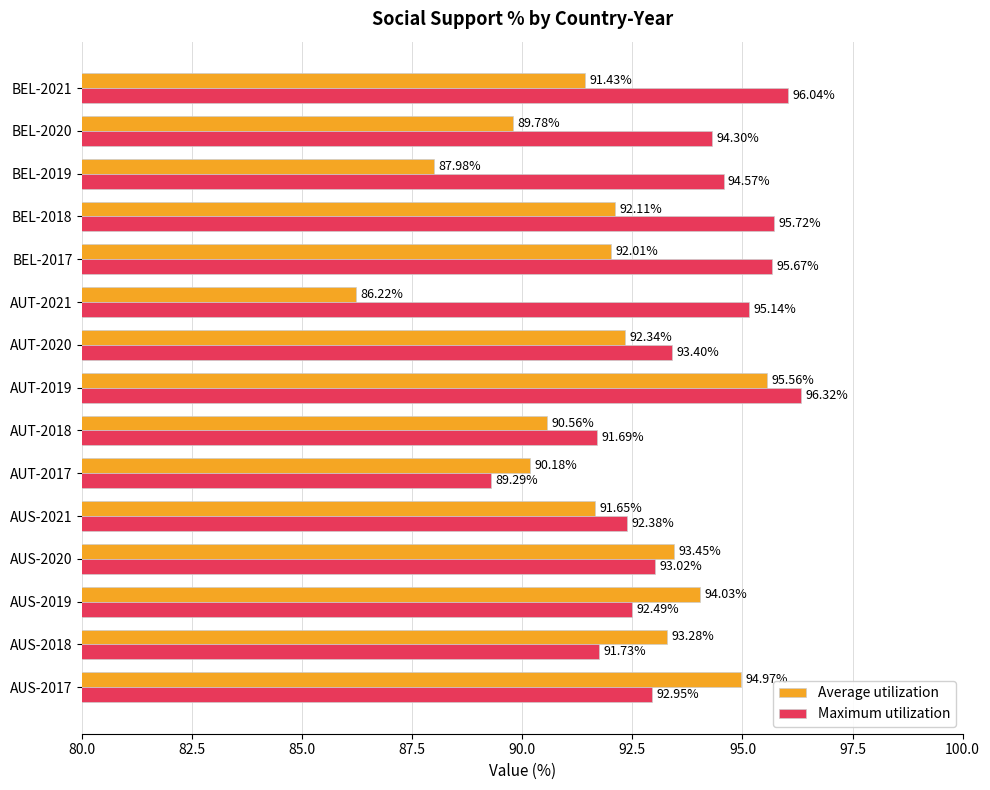

At BEL-2017, list the series in order from largest to smallest.

Maximum utilization, Average utilization